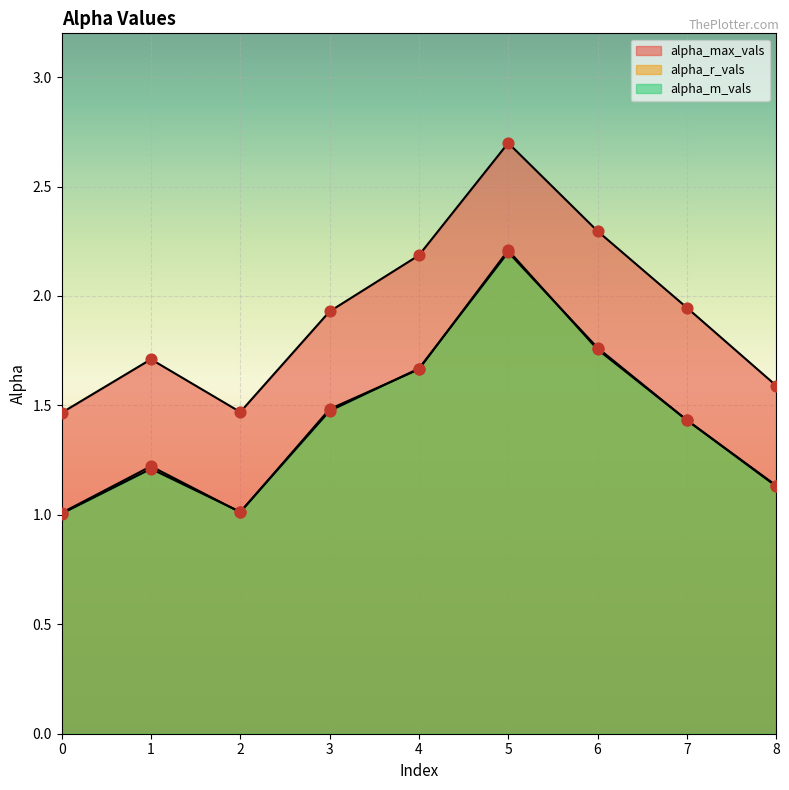

Which series has the largest total across all categories?

alpha_max_vals